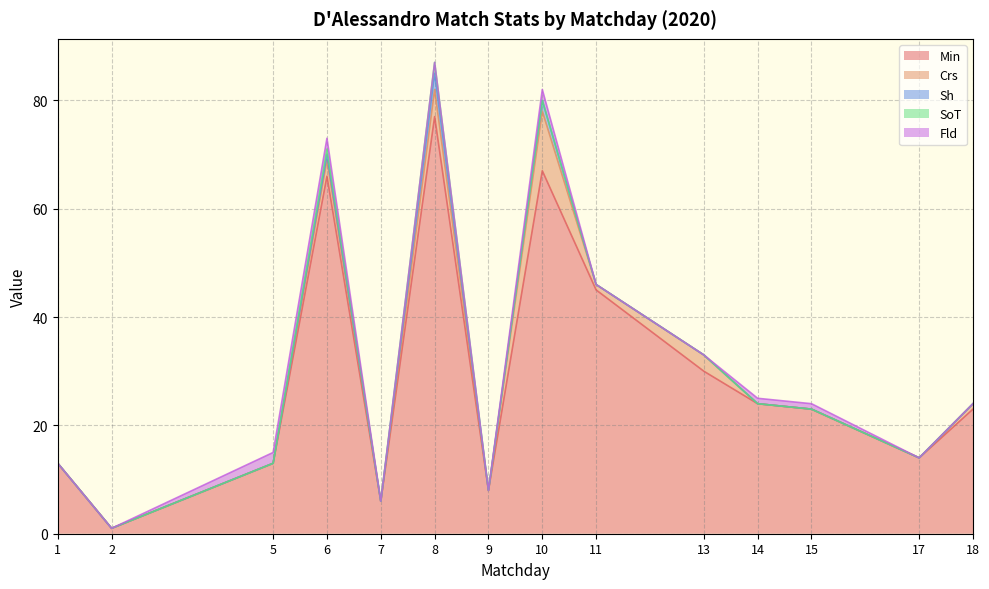

Reading left to right, what are all the values shown in this chart?

Min: 1=13	2=1	5=13	6=66	7=6	8=77	9=8	10=67	11=45	13=30	14=24	15=23	17=14	18=23
Crs: 1=0	2=0	5=0	6=3	7=0	8=5	9=0	10=11	11=1	13=3	14=0	15=0	17=0	18=1
Sh: 1=0	2=0	5=0	6=1	7=0	8=3	9=0	10=2	11=0	13=0	14=0	15=0	17=0	18=0
SoT: 1=0	2=0	5=0	6=1	7=0	8=2	9=0	10=0	11=0	13=0	14=0	15=0	17=0	18=0
Fld: 1=0	2=0	5=2	6=2	7=0	8=0	9=0	10=2	11=0	13=0	14=1	15=1	17=0	18=0